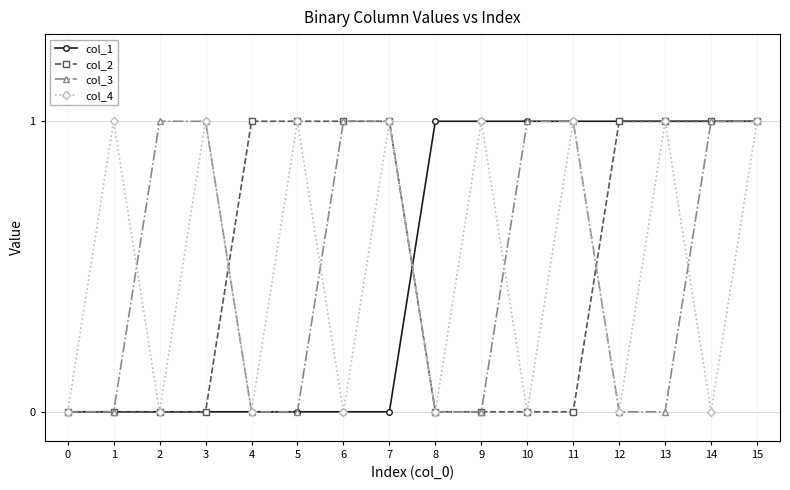

What is the total value across all series at 5?

2